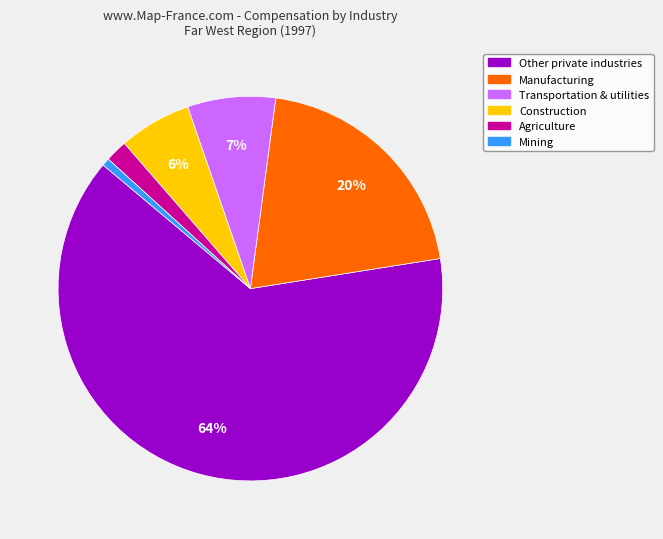

Combined, do Other private industries and Mining account for over 50%?

Yes